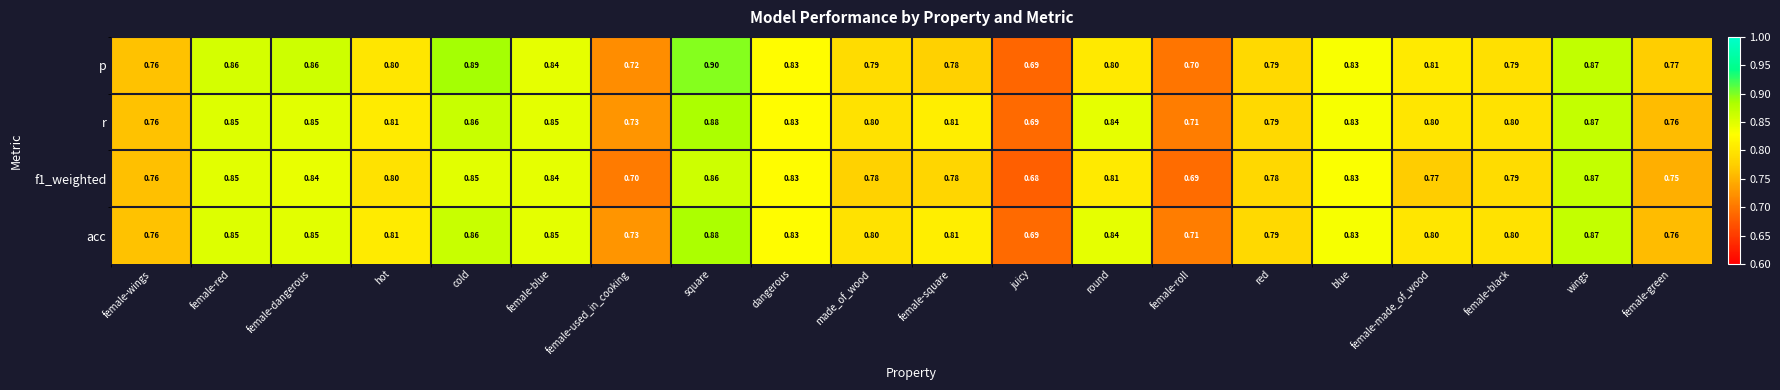

Which category has the highest value across all series?

square